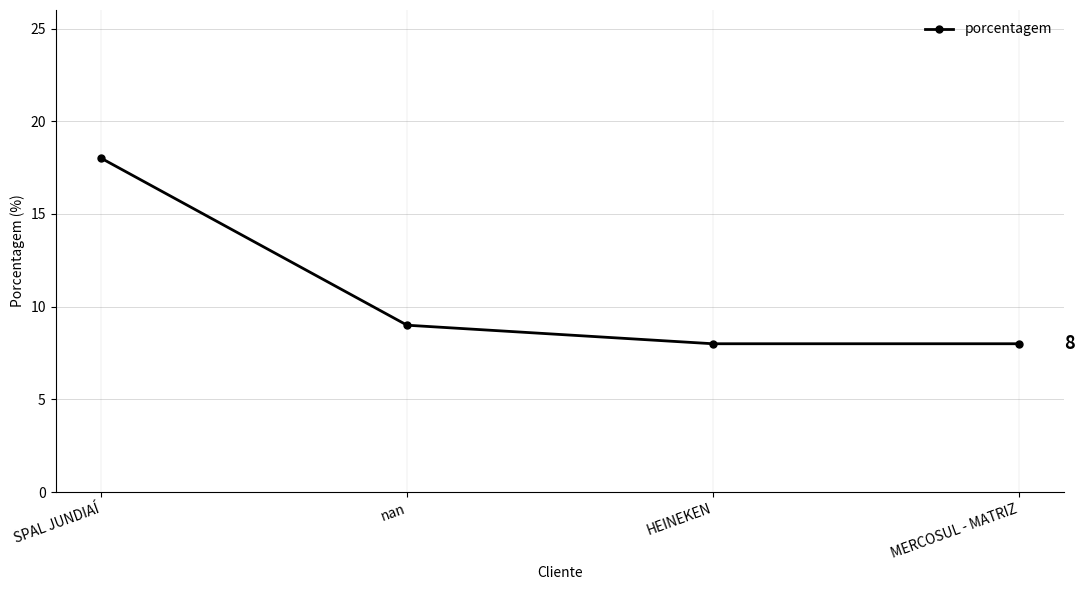

What is the change in value from SPAL JUNDIAÍ to HEINEKEN?

-10